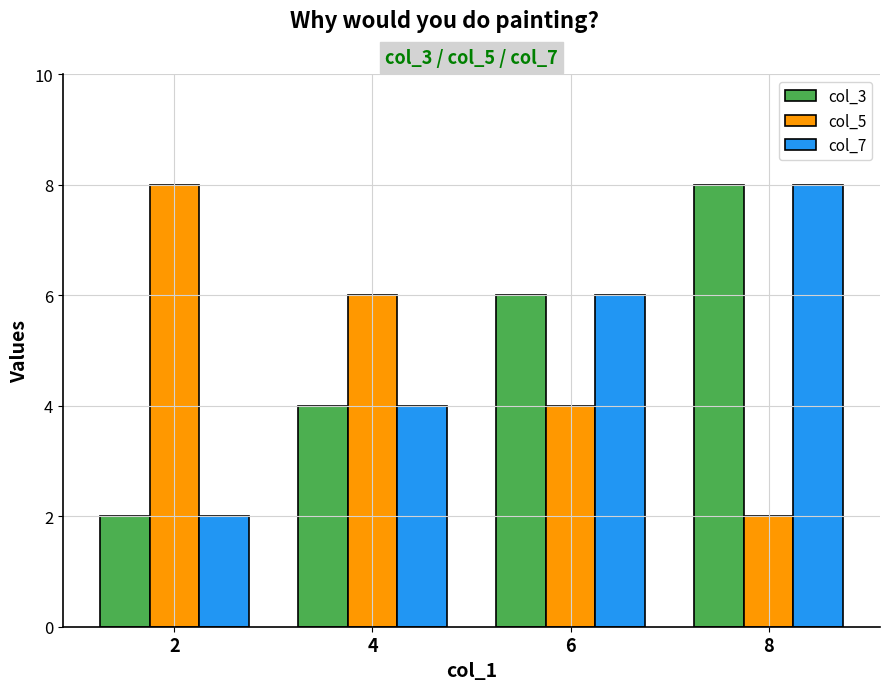

What is the smallest value displayed?

2